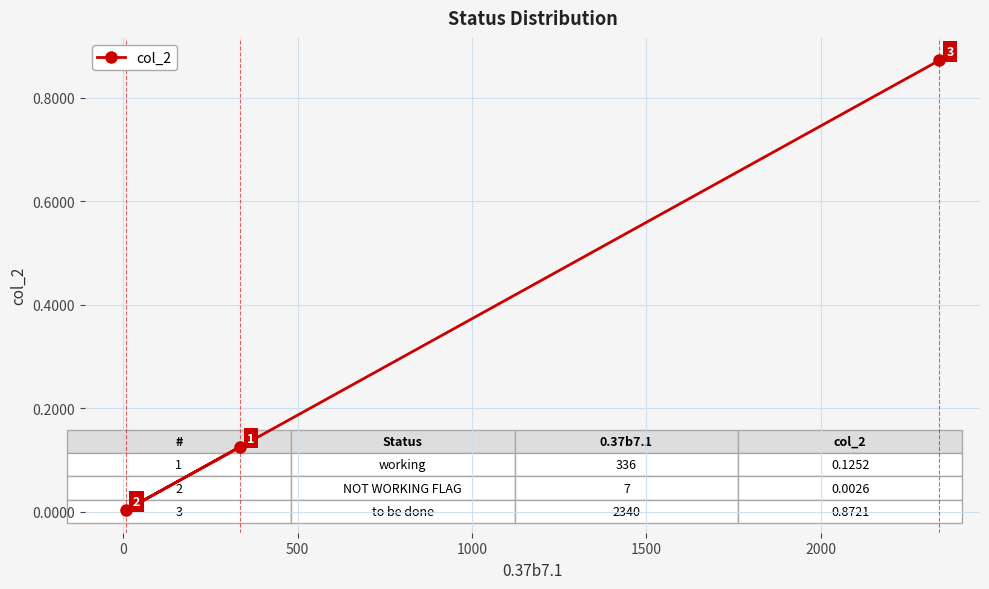

What is the average value?

0.3